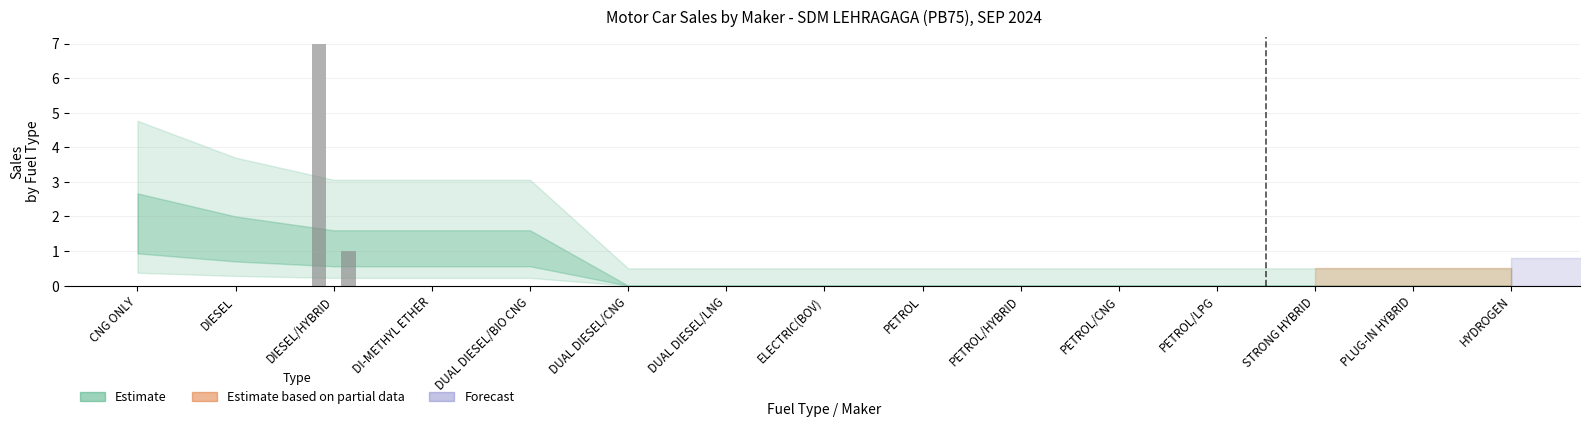

What is the label of the 12th bar from the right?

DI-METHYL ETHER